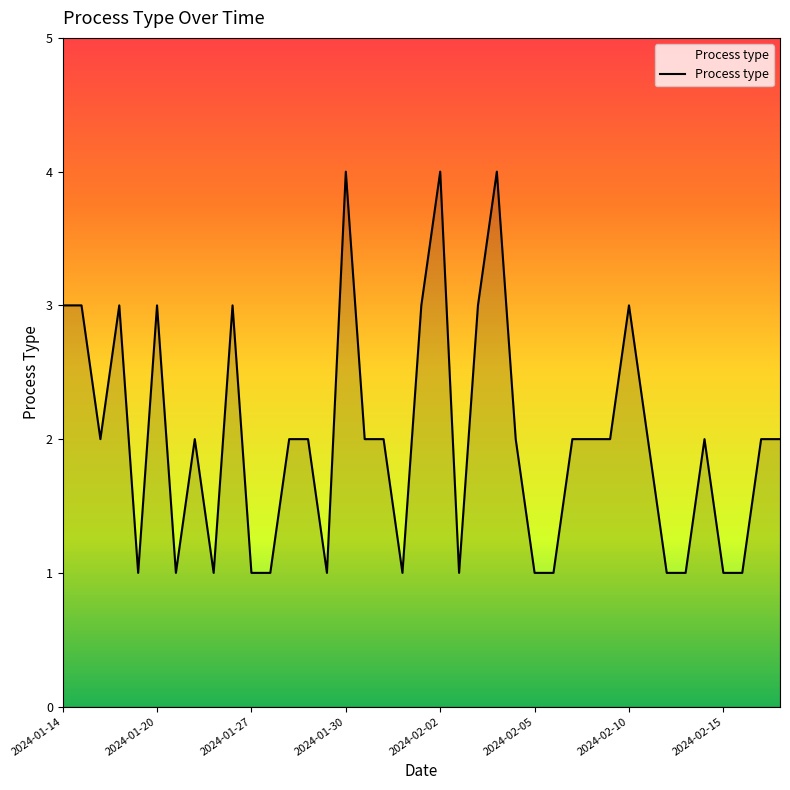

What is the maximum value shown in the chart?

4